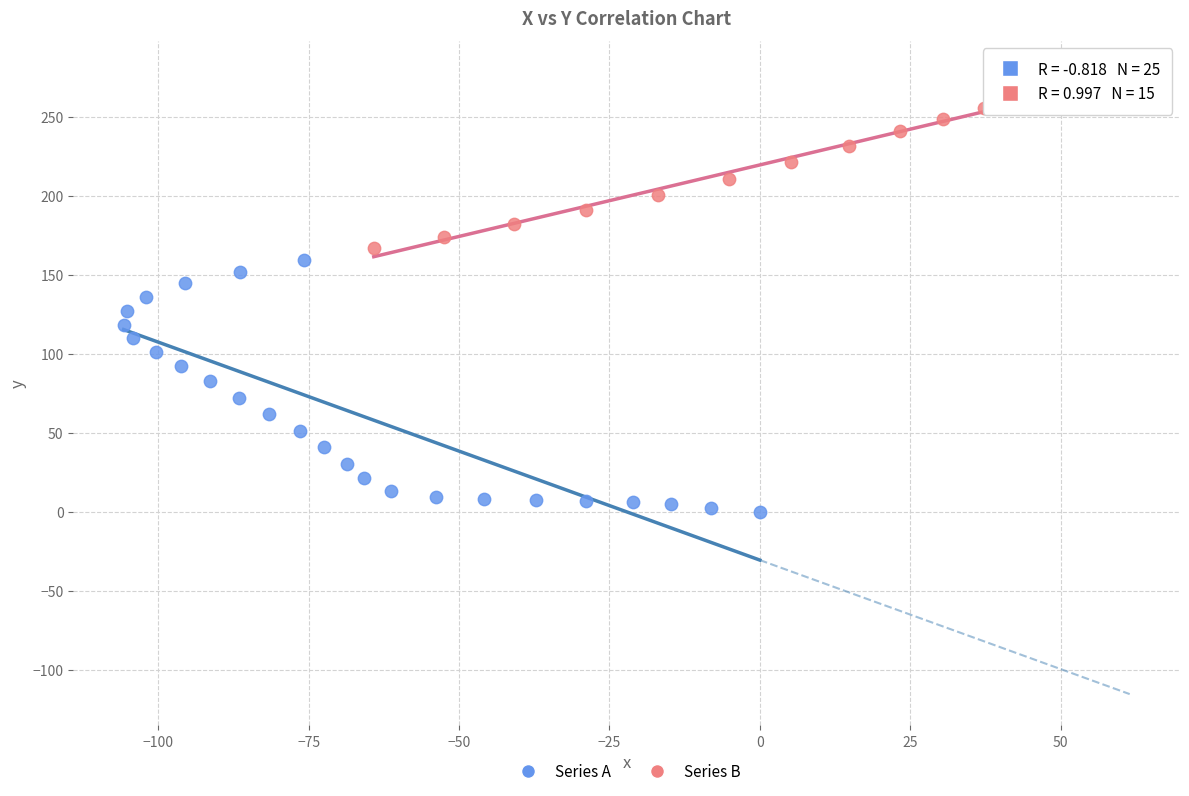

Which series reaches the maximum Y coordinate?

Series B